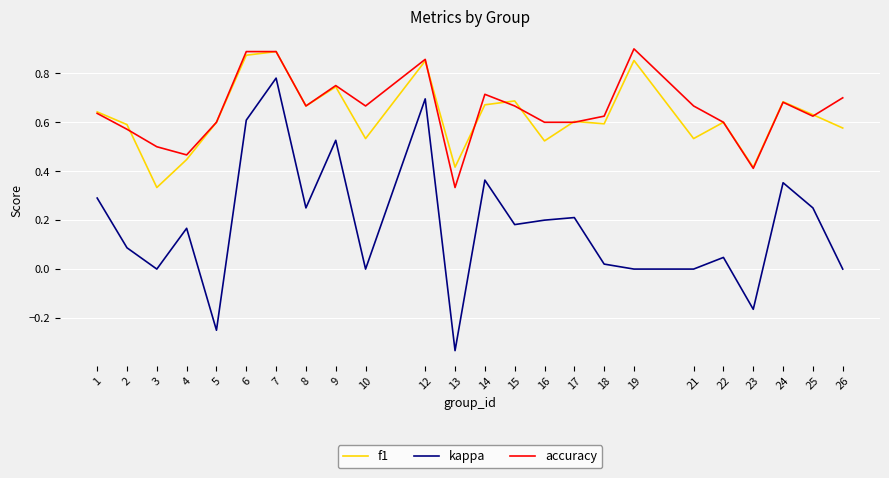

How many lines are shown in the chart?

3